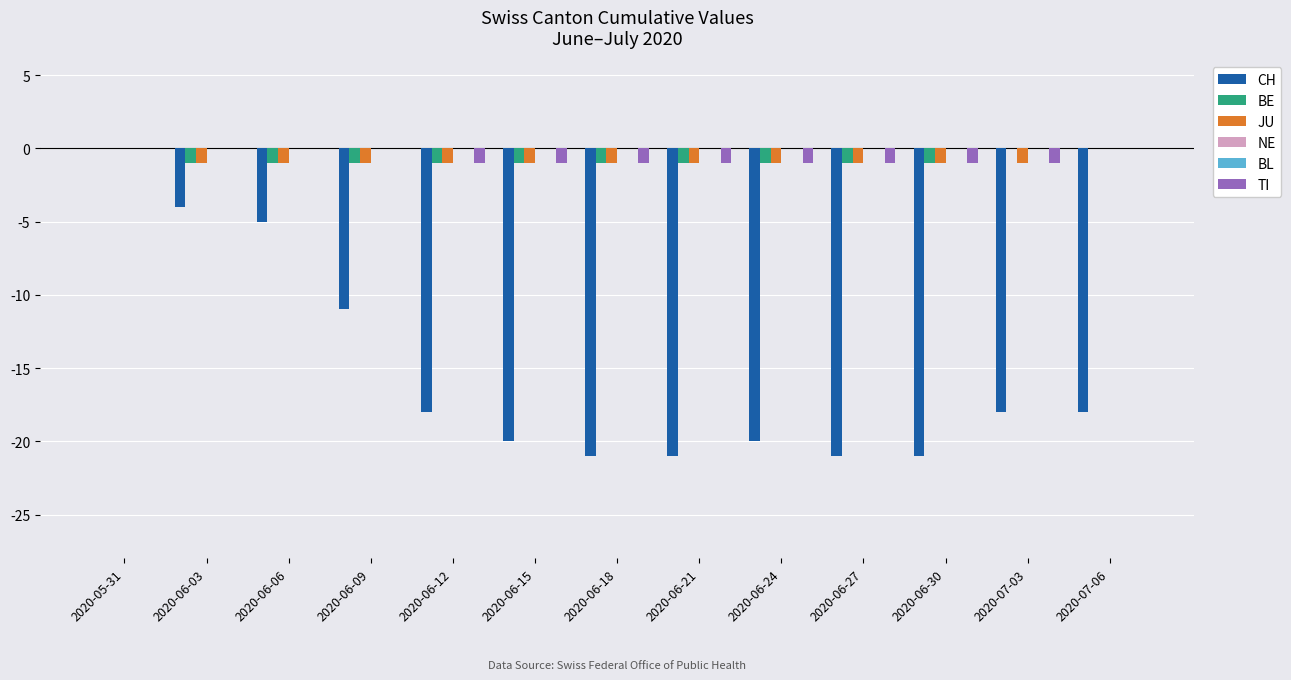

Rank the series by their maximum value, from lowest to highest.

CH, BE, JU, NE, BL, TI